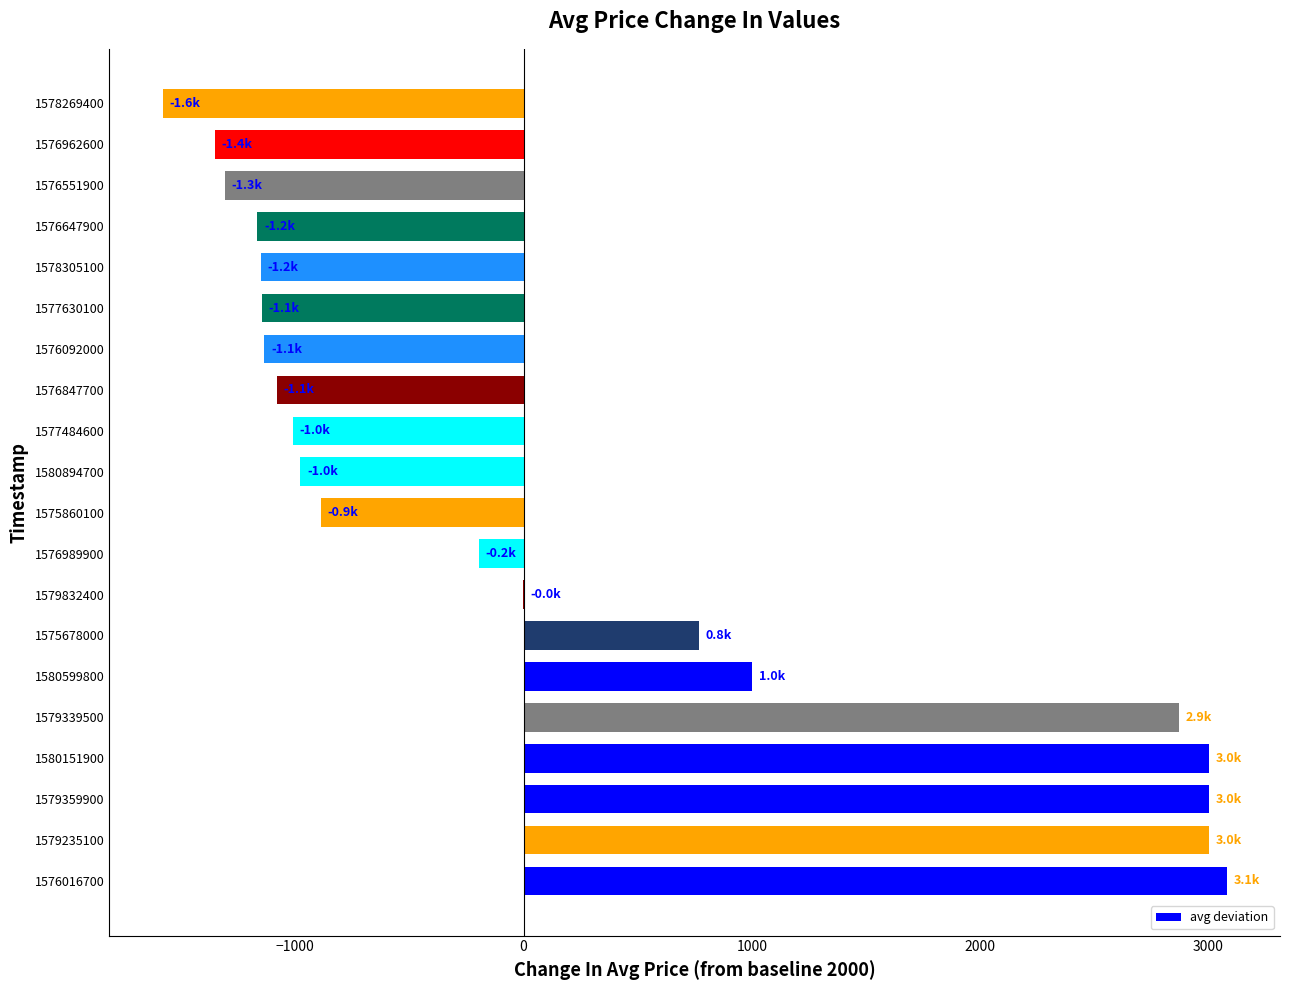

Read the value at 1580599800.

1000